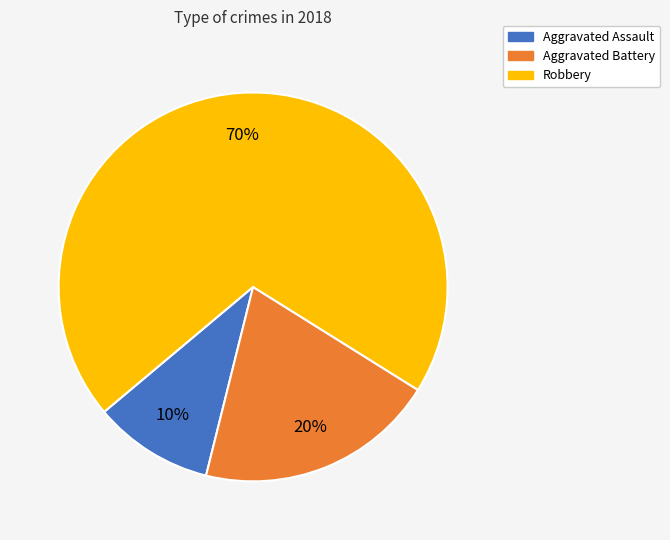

What percentage is the Aggravated Assault slice, to the nearest percent?

10%